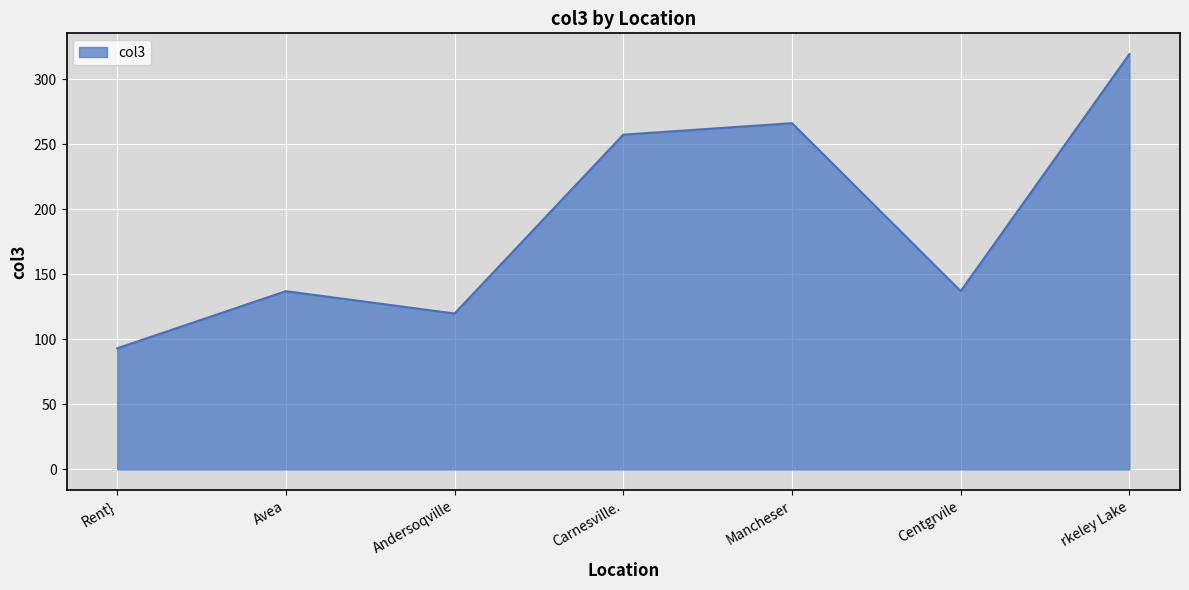

Reading left to right, transcribe all the data shown in this chart.

93.2	137.1	119.9	257.4	266.3	137.1	319.4